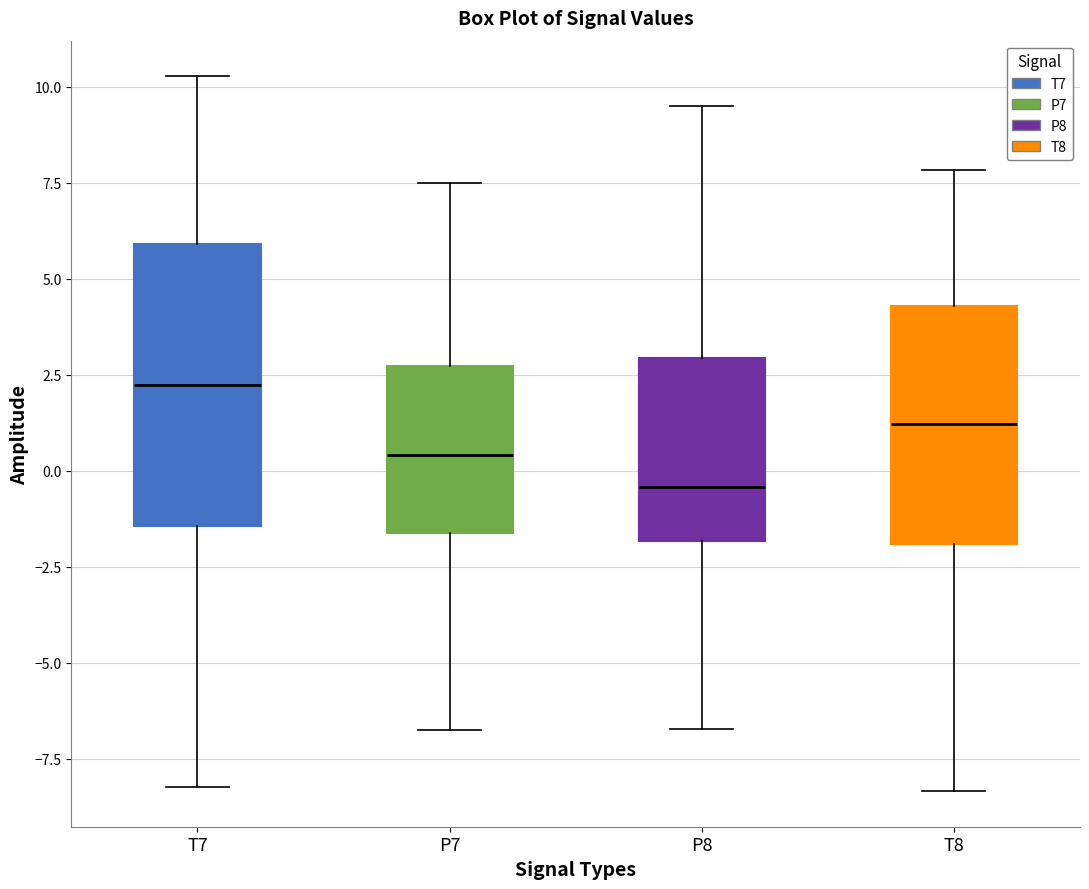

Comparing the boxes themselves (not the whiskers), which one is the tallest?

T7